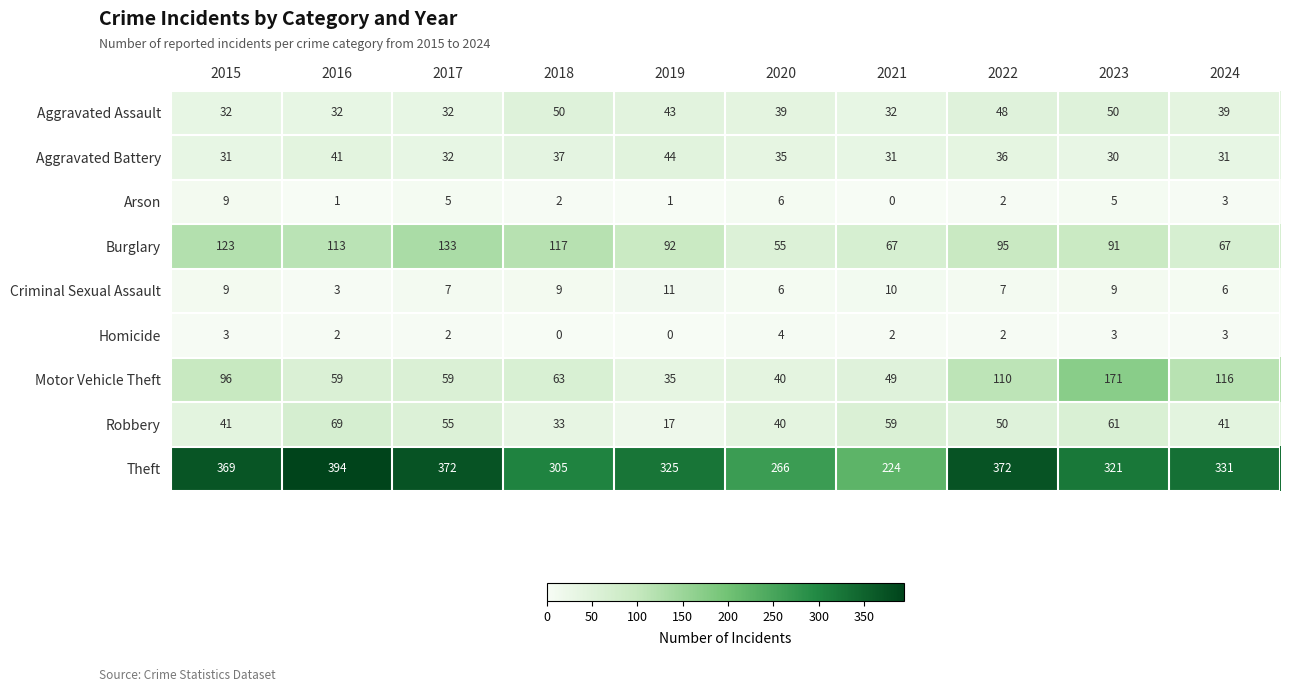

At which category does the chart reach its peak across all series?

2016